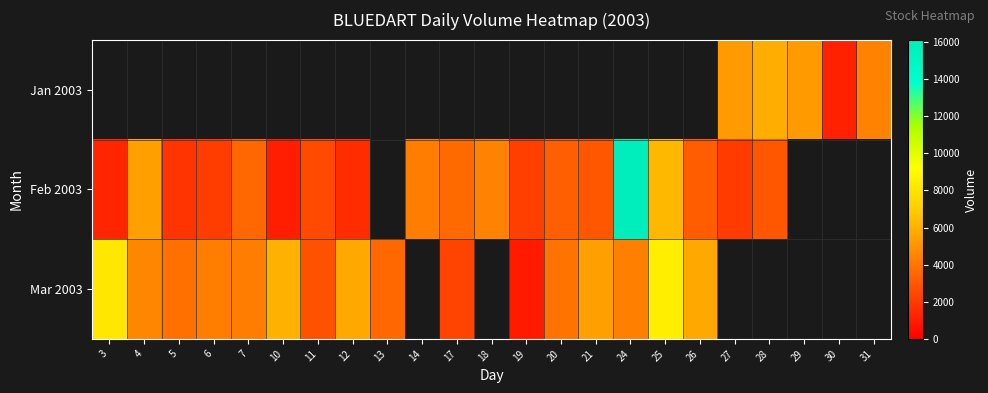

Which category has the highest value across all series?

24